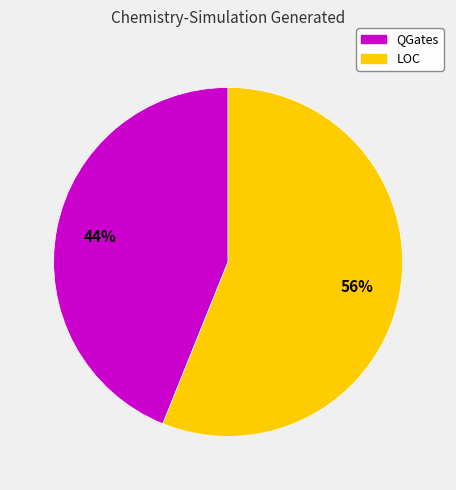

Do LOC and QGates together represent more than half of the pie?

Yes